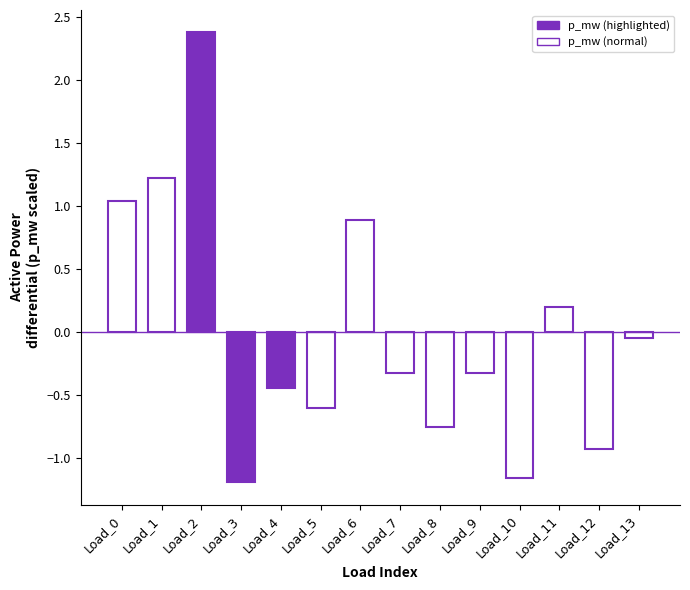

True or false: the data shows 1.4 at Load_6.

False